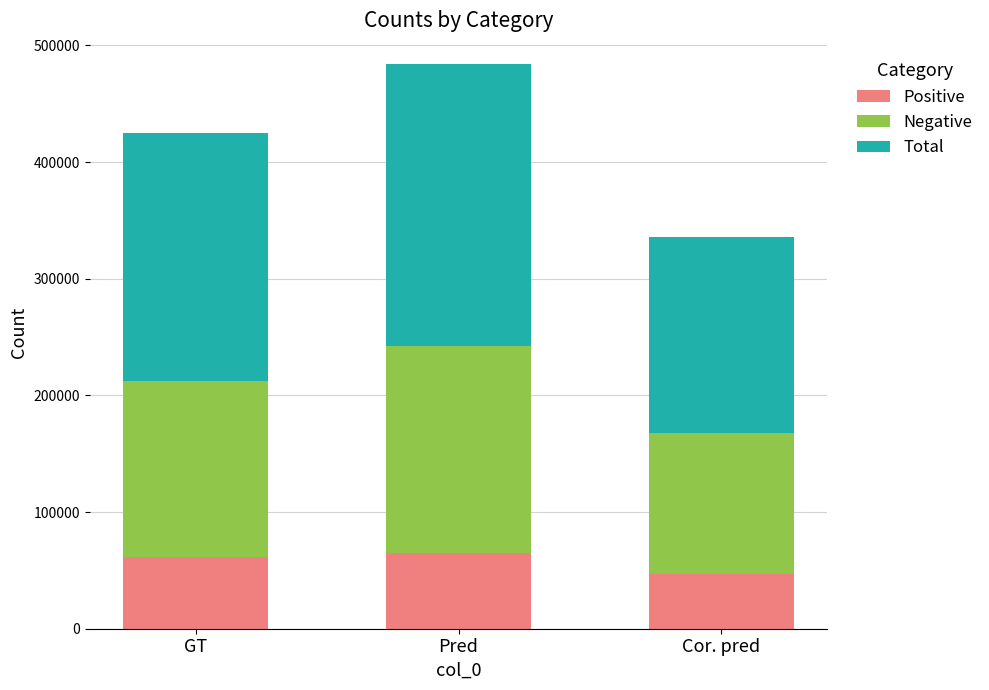

The Positive series shows 61294 at GT. True or false?

True